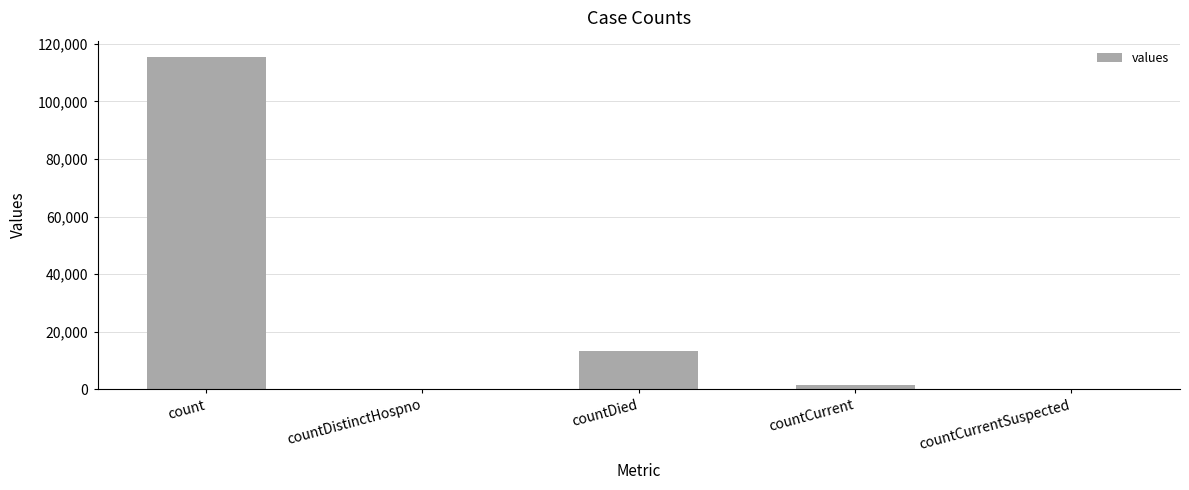

Reading left to right, list all the values displayed in this chart.

count=115379	countDistinctHospno=0	countDied=13343	countCurrent=1383	countCurrentSuspected=0